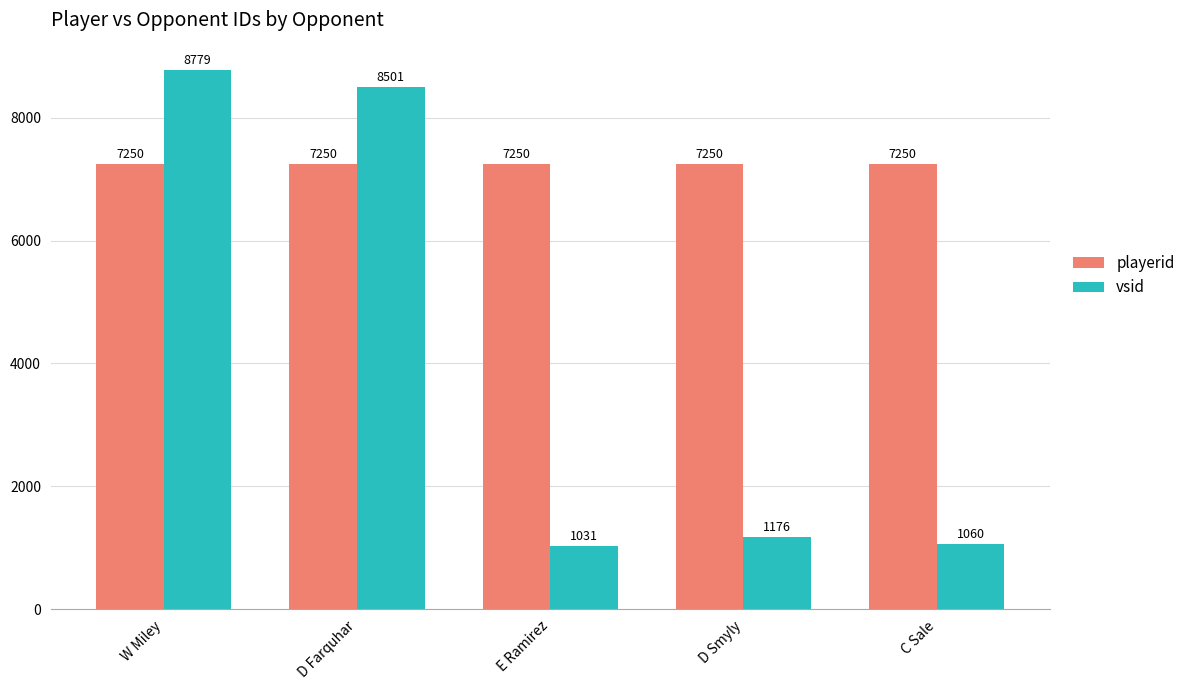

Is it true that playerid equals 7250 at W Miley?

True